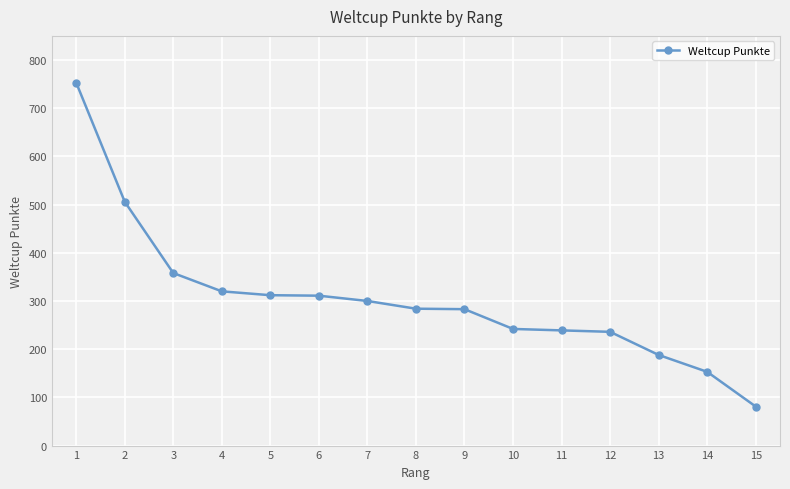

The chart shows a value of 130 at 7. True or false?

False